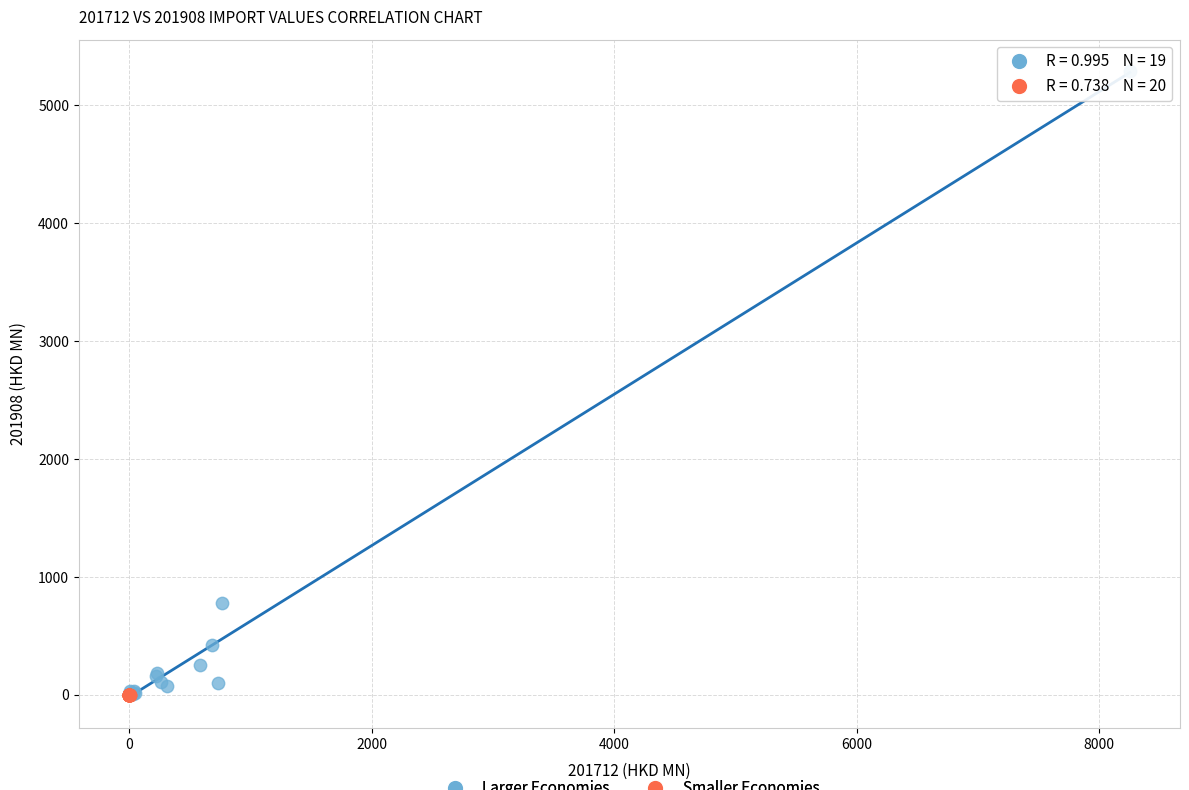

Which series has the widest spread of Y values?

Larger Economies